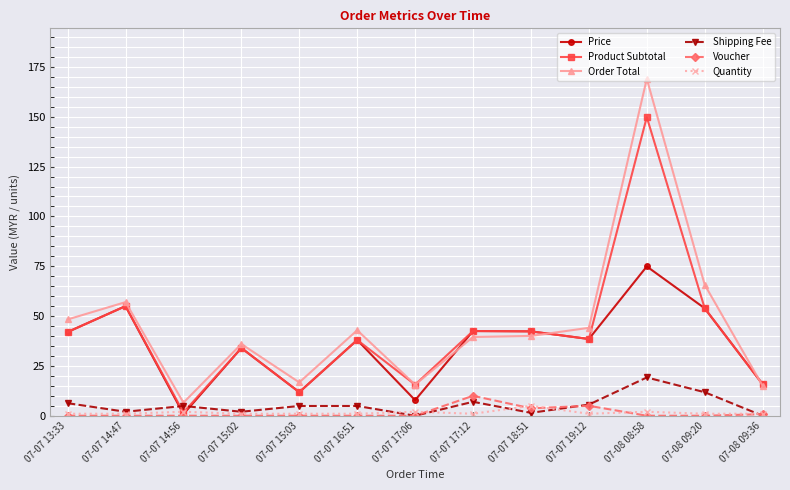

Which label corresponds to the largest value in the chart?

07-08 08:58